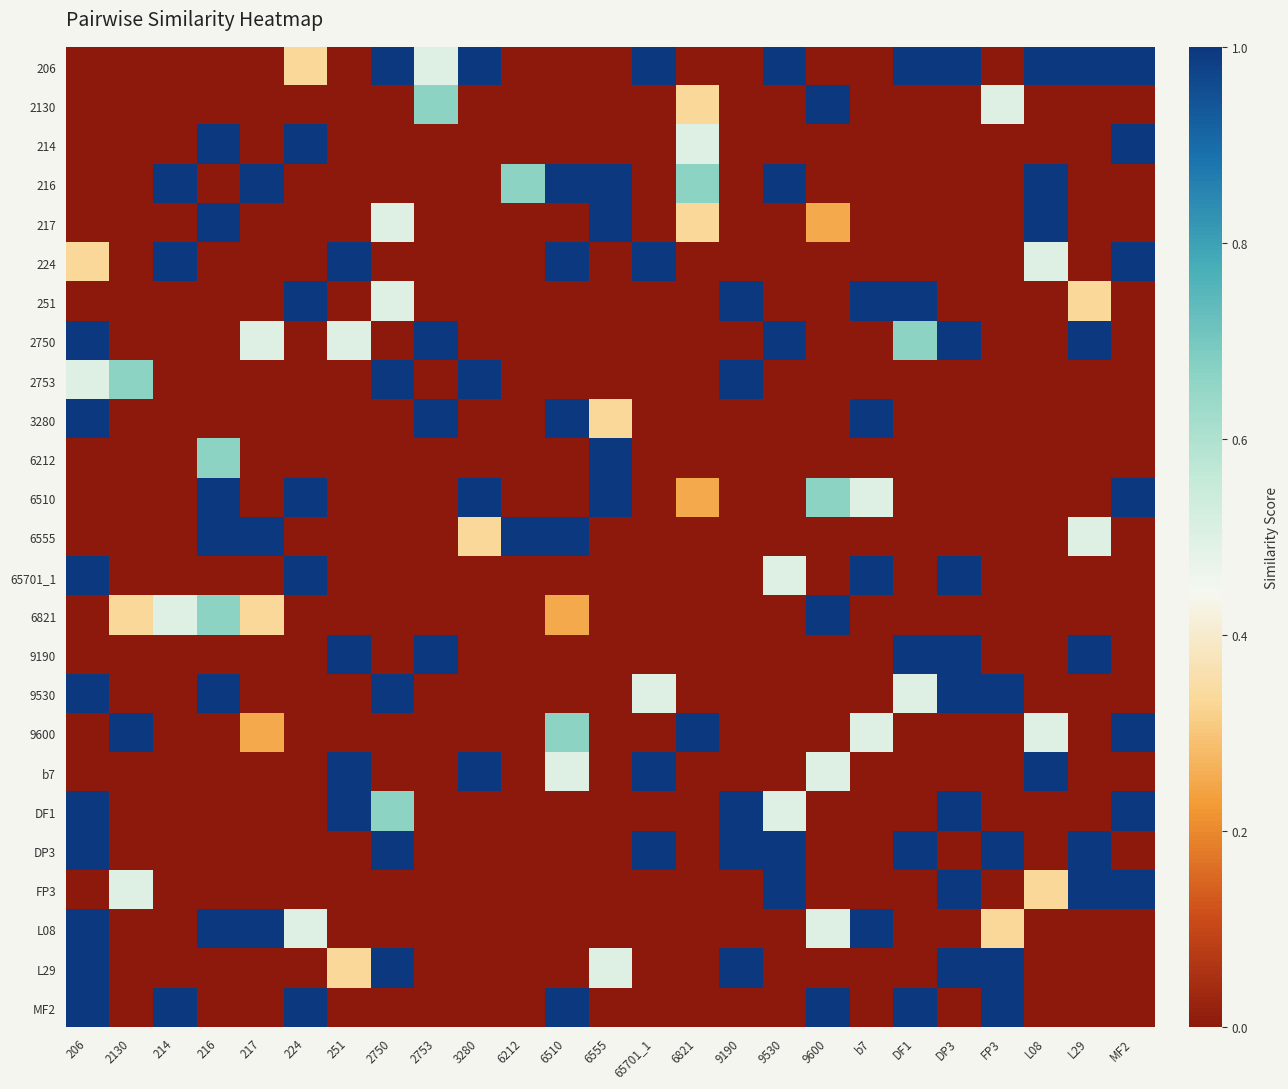

At how many categories does at least one series exceed 0?

25